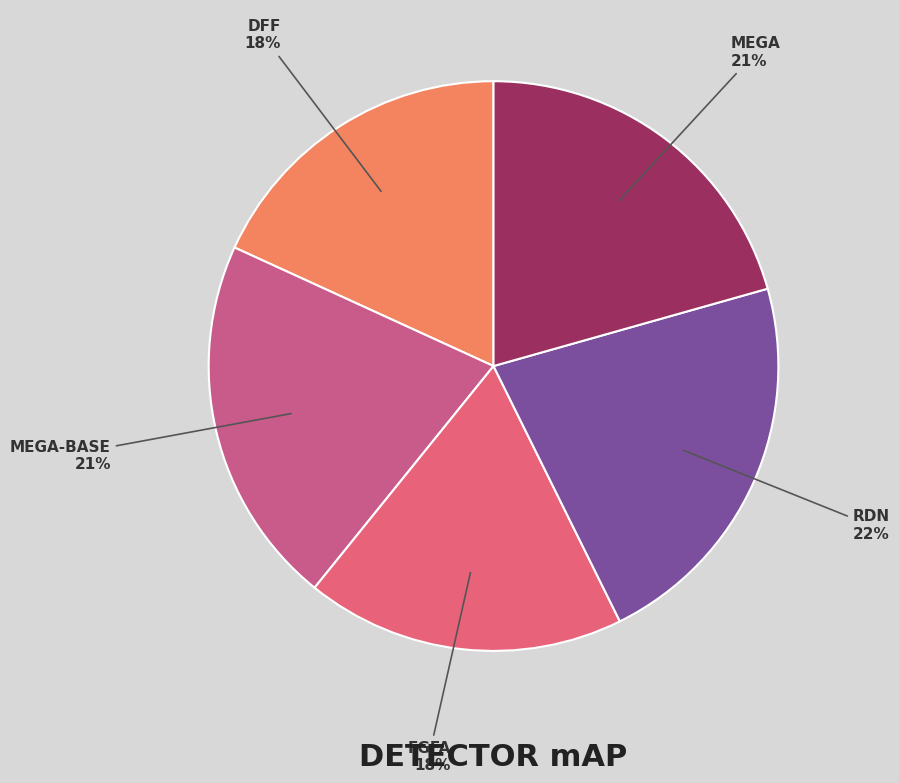

The MEGA-BASE slice represents 21% of the pie. True or false?

True